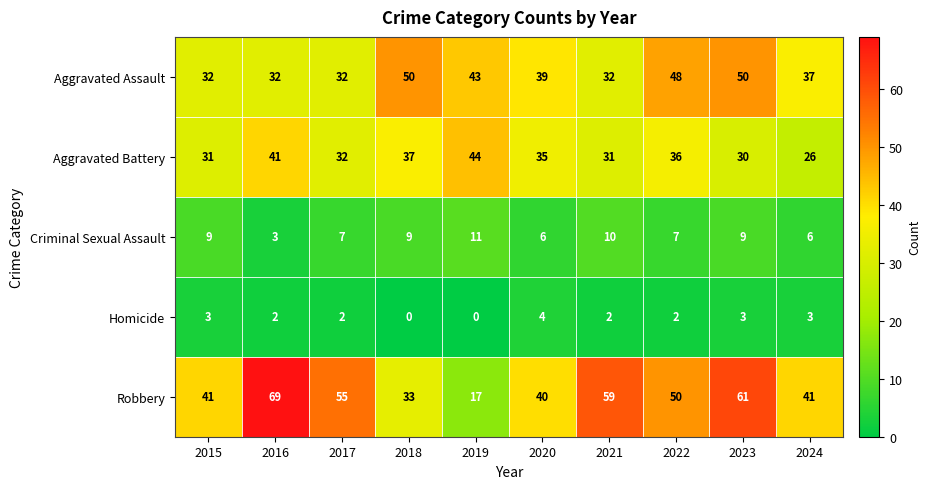

At which label does Robbery first exceed 50?

2016